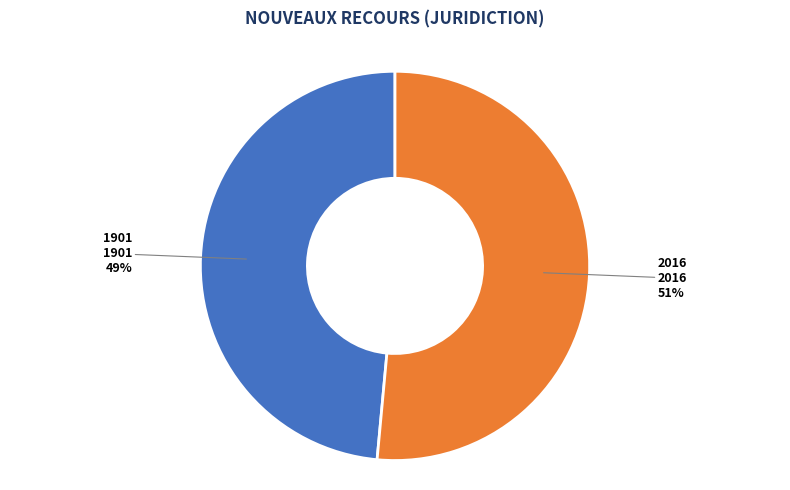

To the nearest percent, what is the average slice percentage?

50%